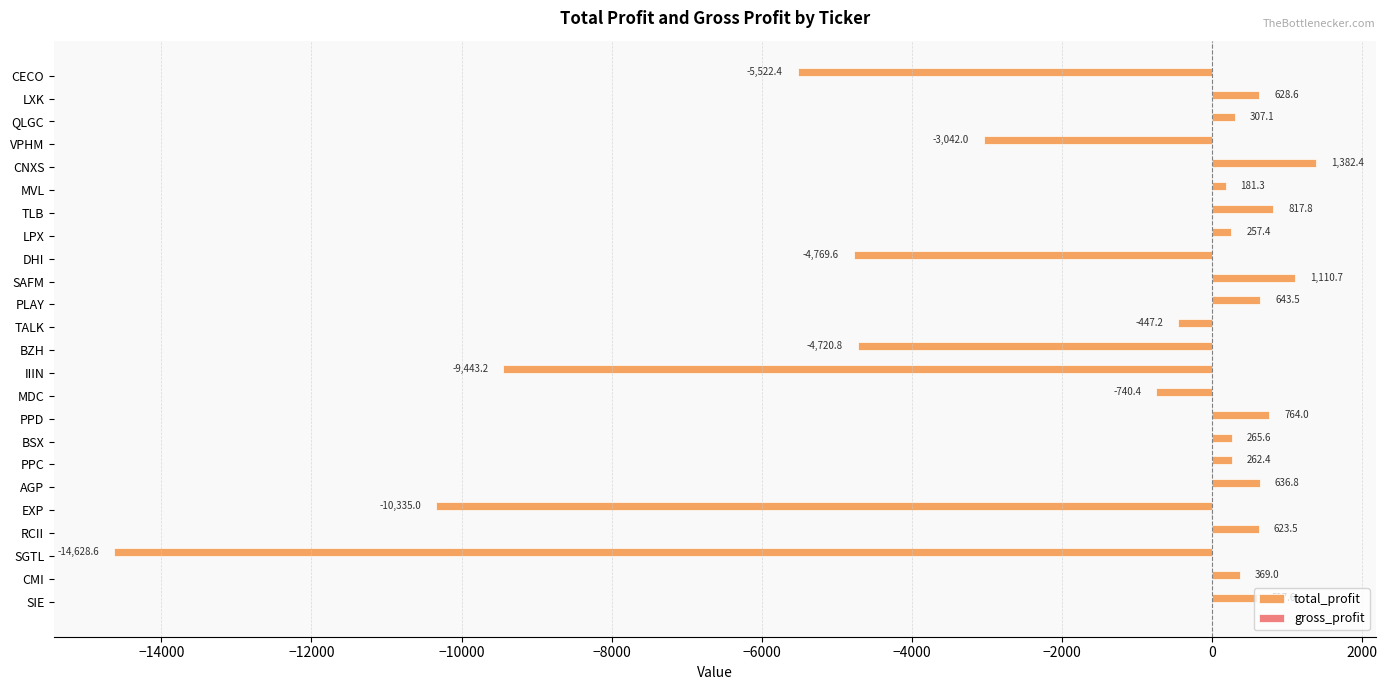

Which series changed the most between TALK and LXK?

total_profit